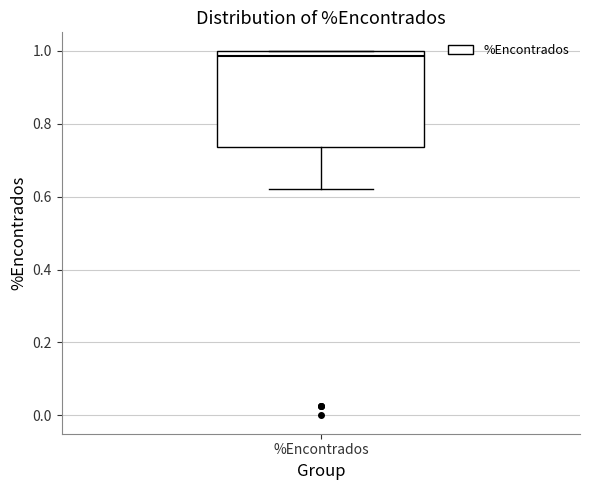

Where does the median line of the box for %Encontrados sit on the y-axis? The values are not printed on the chart, so give them approximately, as read against the axis.

0.98